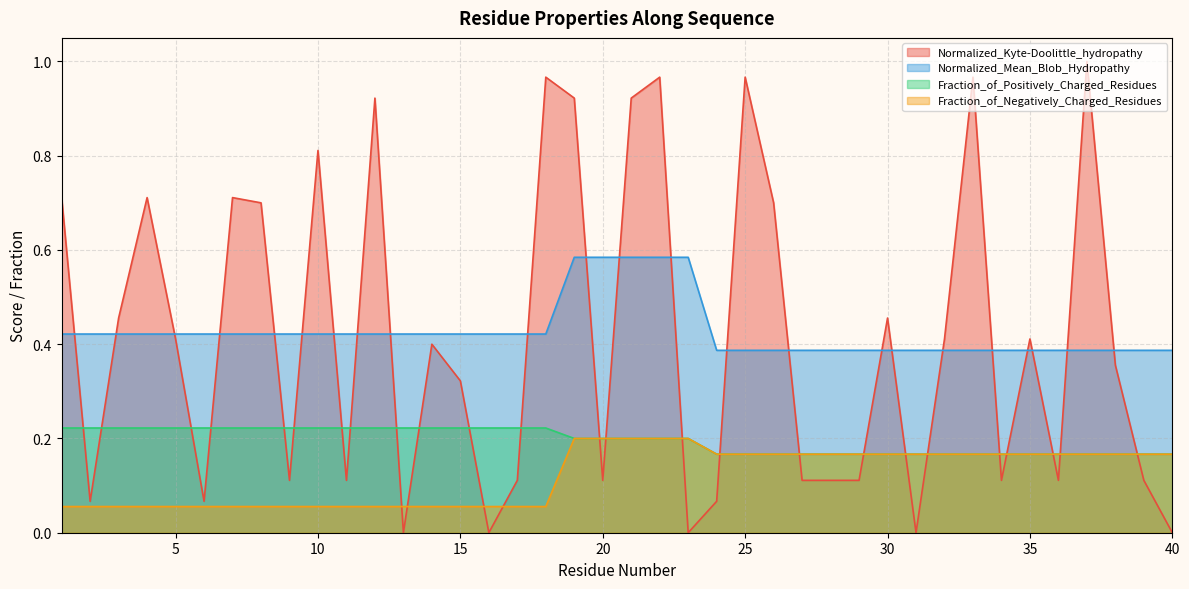

The value of Fraction_of_Positively_Charged_Residues at 31 is 0.2. True or false?

True